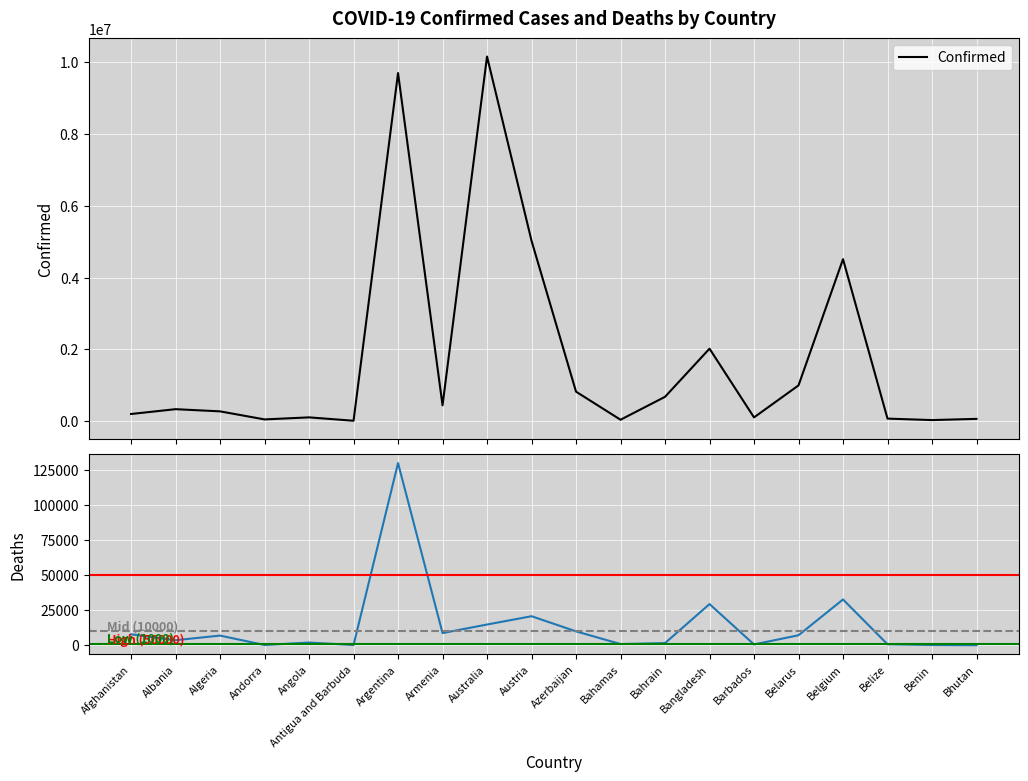

Where is Confirmed nearest to the value 5083726?

Austria